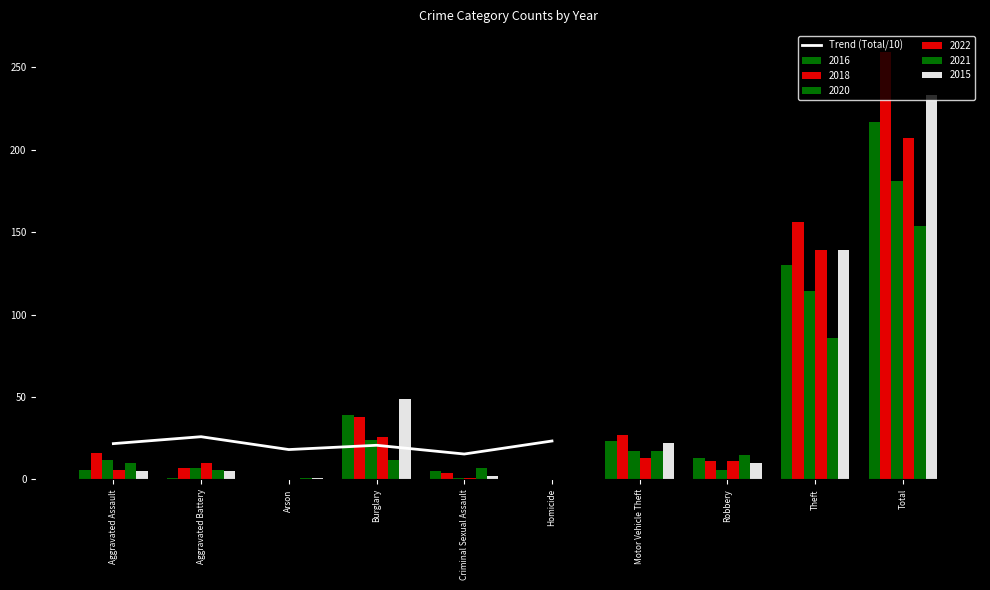

Is it true that the value at Burglary is 20.7?

True